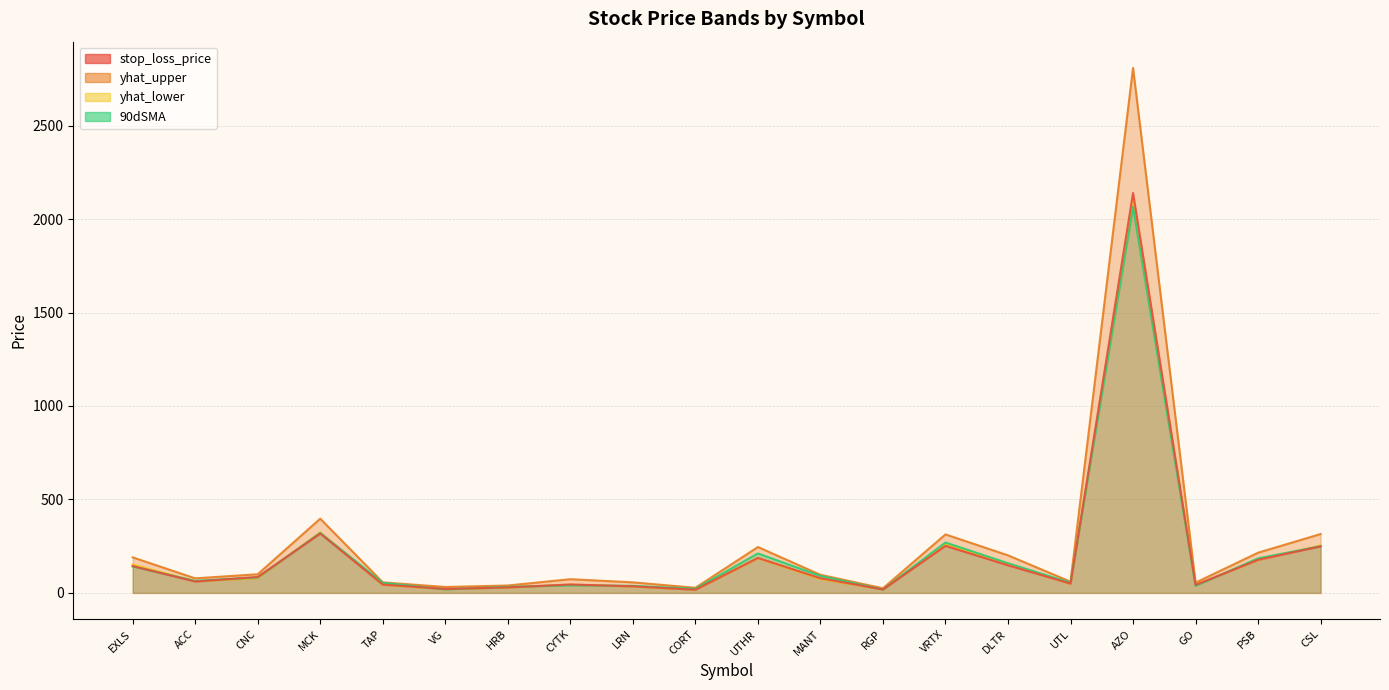

What is the value of the yhat_lower point at the 13th from the left?

18.8